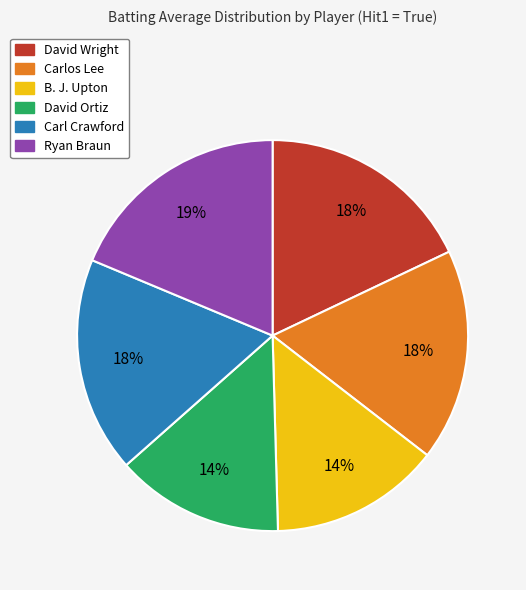

True or false: B. J. Upton accounts for 14% of the total.

True